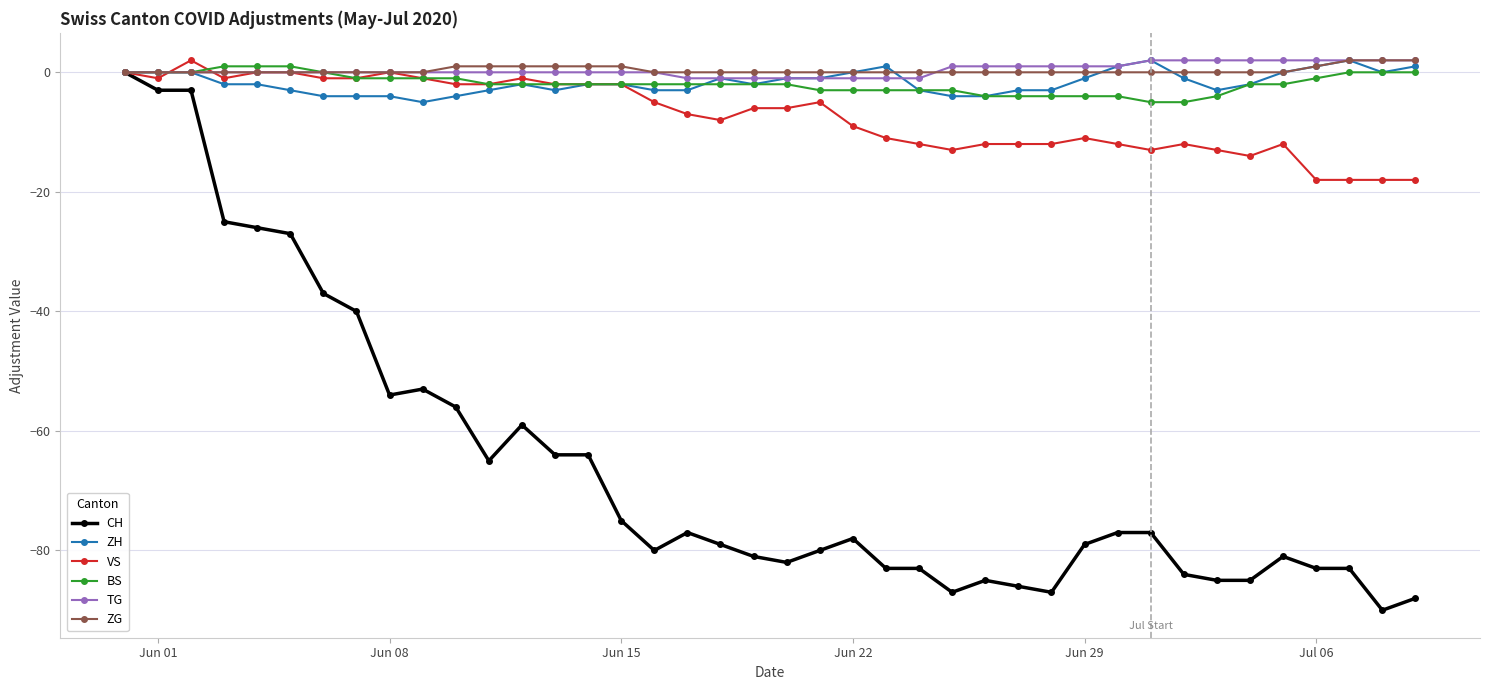

Reading left to right, list all the values displayed in this chart.

CH: 0	-3	-3	-25	-26	-27	-37	-40	-54	-53	-56	-65	-59	-64	-64	-75	-80	-77	-79	-81	-82	-80	-78	-83	-83	-87	-85	-86	-87	-79	-77	-77	-84	-85	-85	-81	-83	-83	-90	-88
ZH: 0	0	0	-2	-2	-3	-4	-4	-4	-5	-4	-3	-2	-3	-2	-2	-3	-3	-1	-2	-1	-1	0	1	-3	-4	-4	-3	-3	-1	1	2	-1	-3	-2	0	1	2	0	1
VS: 0	-1	2	-1	0	0	-1	-1	0	-1	-2	-2	-1	-2	-2	-2	-5	-7	-8	-6	-6	-5	-9	-11	-12	-13	-12	-12	-12	-11	-12	-13	-12	-13	-14	-12	-18	-18	-18	-18
BS: 0	0	0	1	1	1	0	-1	-1	-1	-1	-2	-2	-2	-2	-2	-2	-2	-2	-2	-2	-3	-3	-3	-3	-3	-4	-4	-4	-4	-4	-5	-5	-4	-2	-2	-1	0	0	0
TG: 0	0	0	0	0	0	0	0	0	0	0	0	0	0	0	0	0	-1	-1	-1	-1	-1	-1	-1	-1	1	1	1	1	1	1	2	2	2	2	2	2	2	2	2
ZG: 0	0	0	0	0	0	0	0	0	0	1	1	1	1	1	1	0	0	0	0	0	0	0	0	0	0	0	0	0	0	0	0	0	0	0	0	1	2	2	2